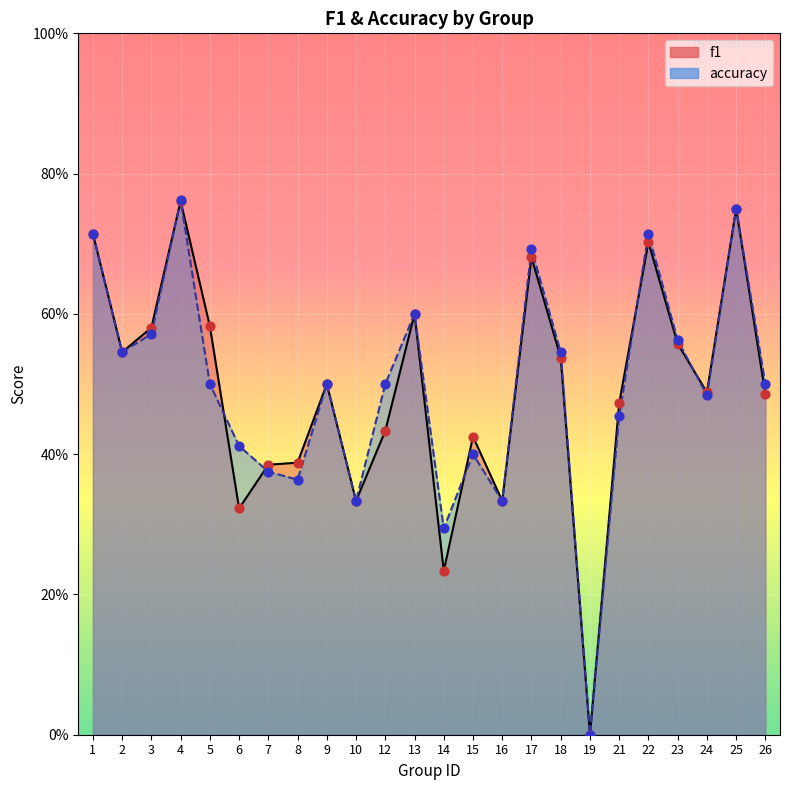

Which series has the largest total across all categories?

accuracy